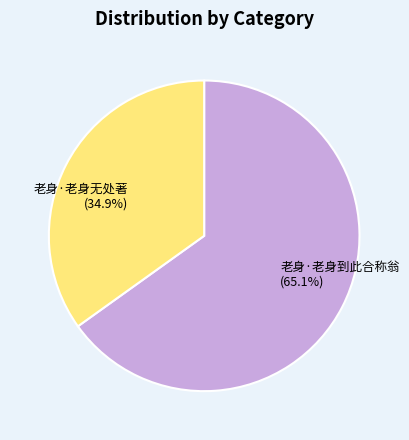

Is the sum of 老身·老身无处著 and 老身·老身到此合称翁 greater than half?

Yes